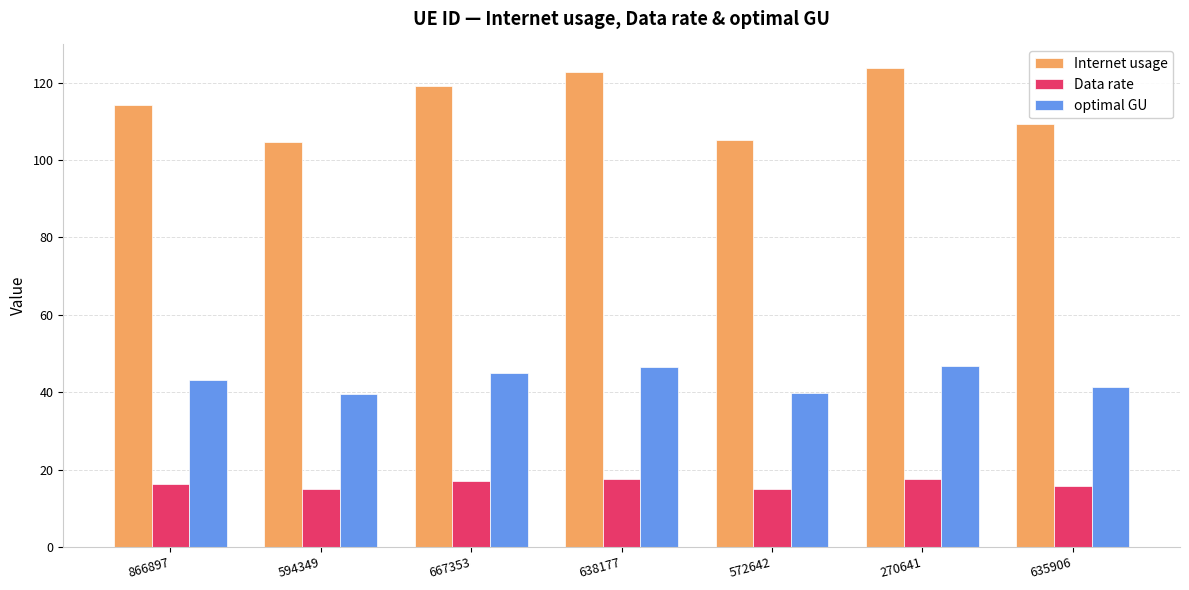

At which label is optimal GU closest to 43?

866897